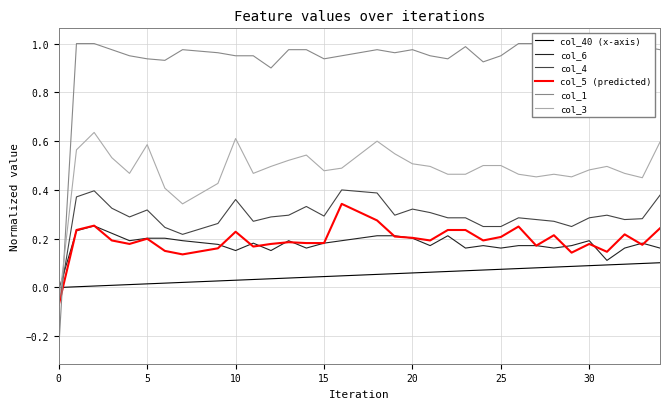

What is the sum of all col_5 (predicted) values?

6.9